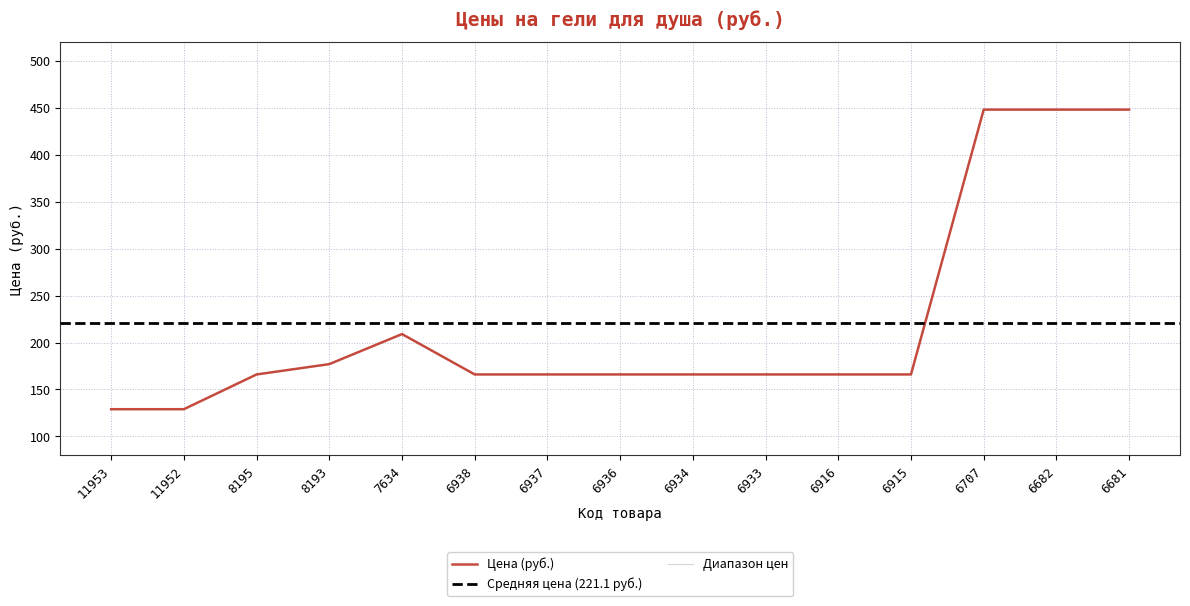

Does the chart display data point markers on the line(s)?

No